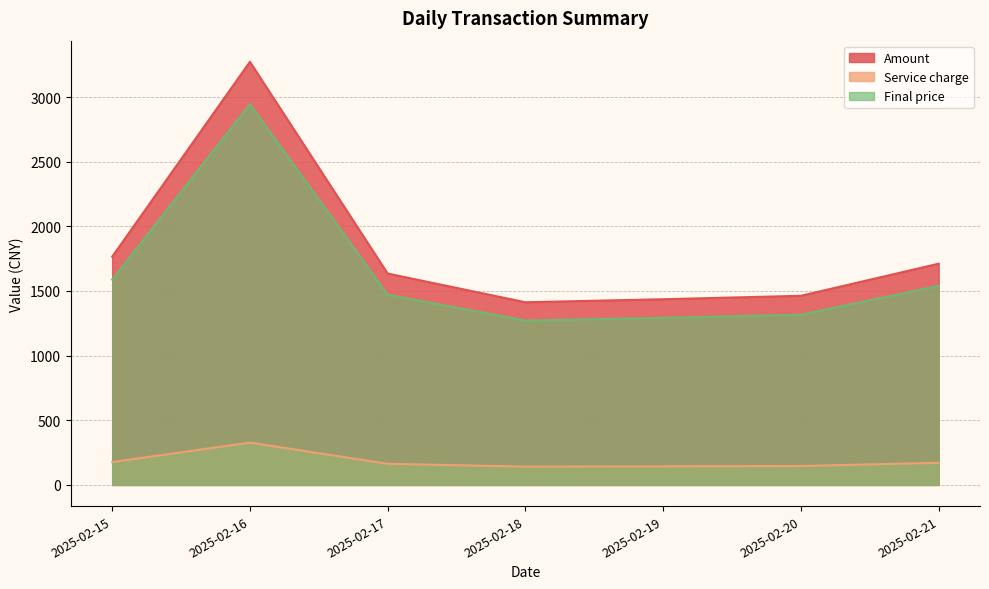

What is the average value of the Service charge series?

181.4